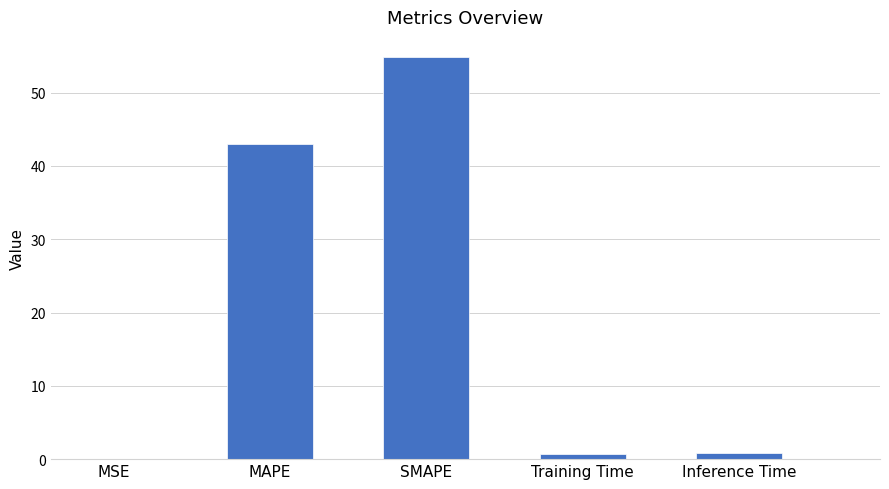

Is it true that the value at SMAPE is 35.8?

False